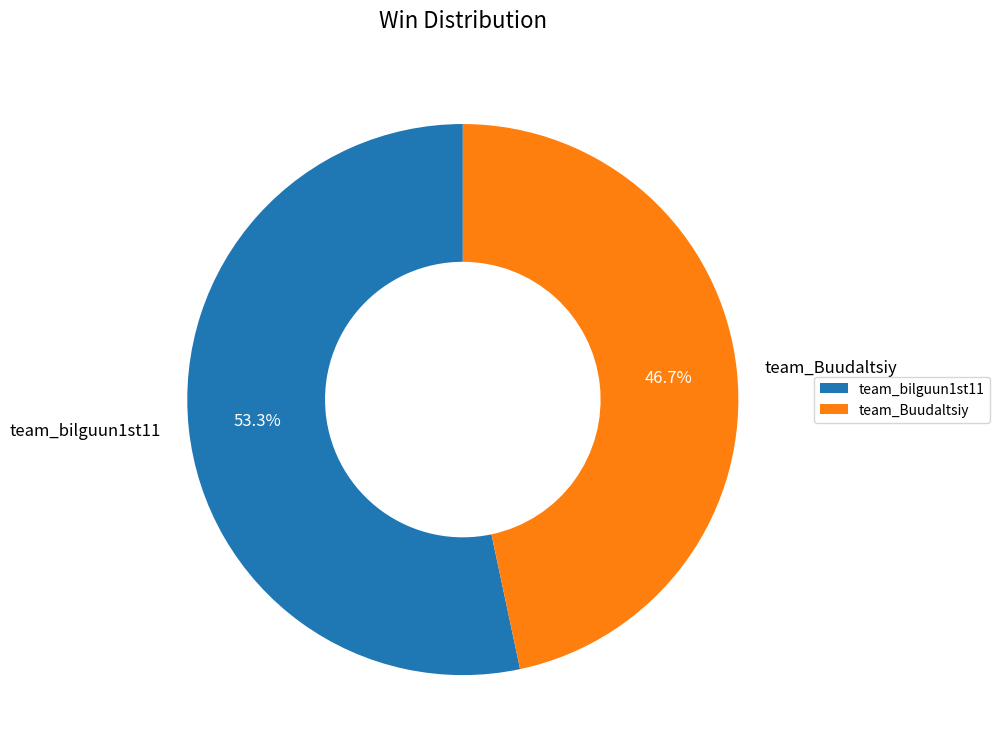

How many slices are in this pie chart?

2